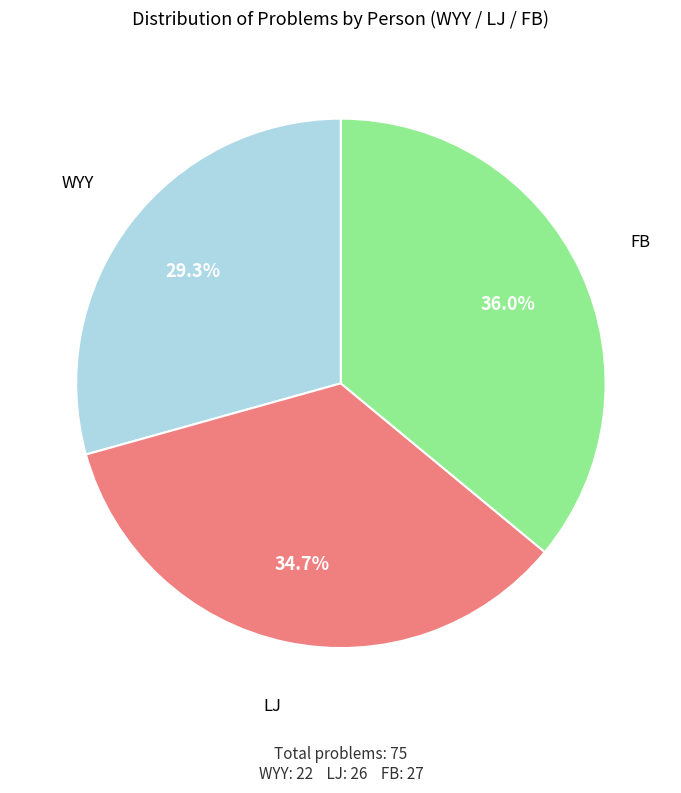

Approximately how many times larger is the value at FB compared to WYY?

1.2